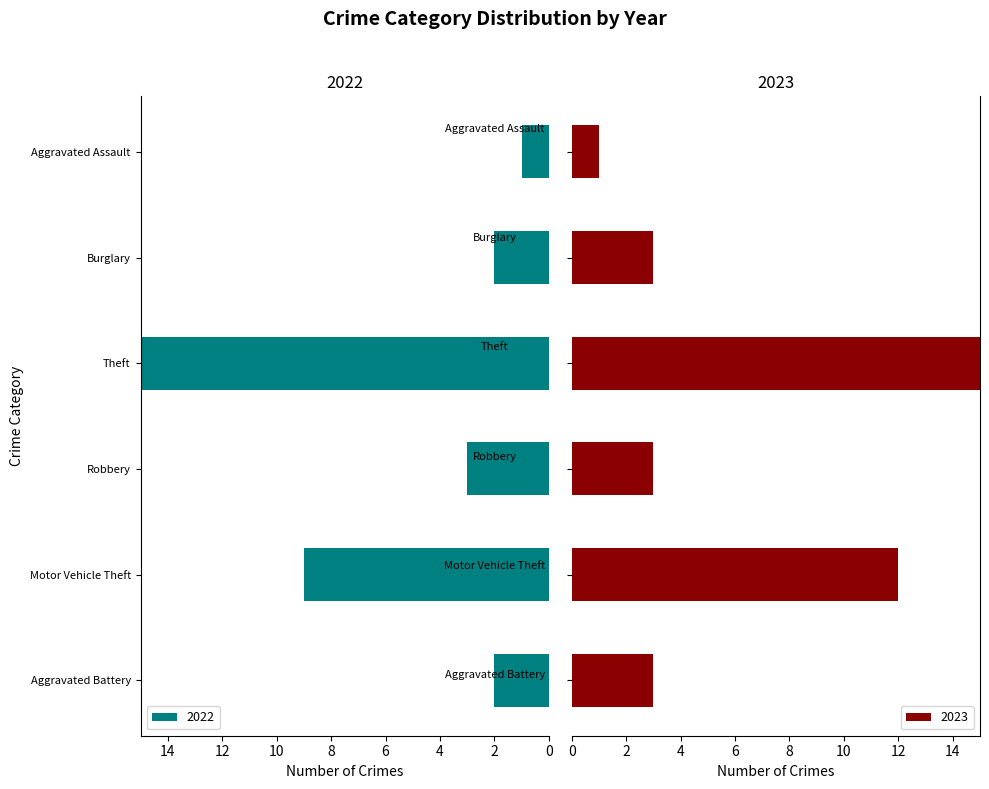

Which series has the widest spread of values?

2022